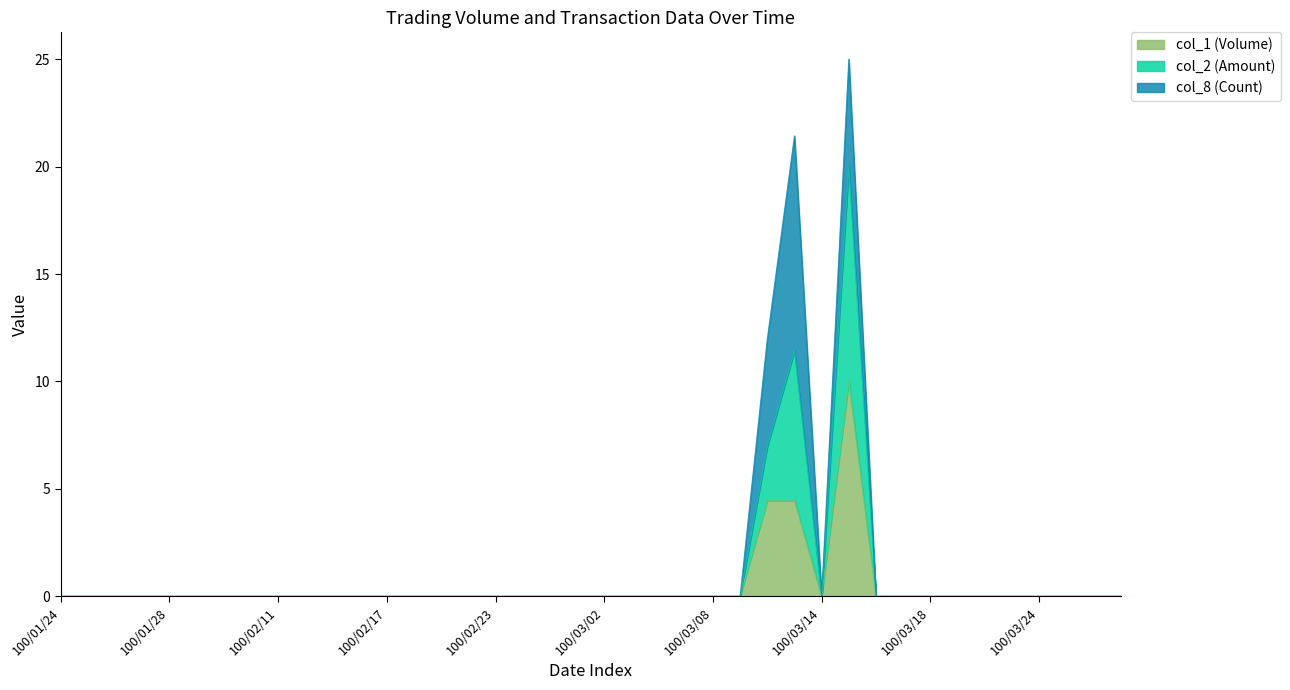

Which series has the largest range (max minus min)?

col_2 (Amount)